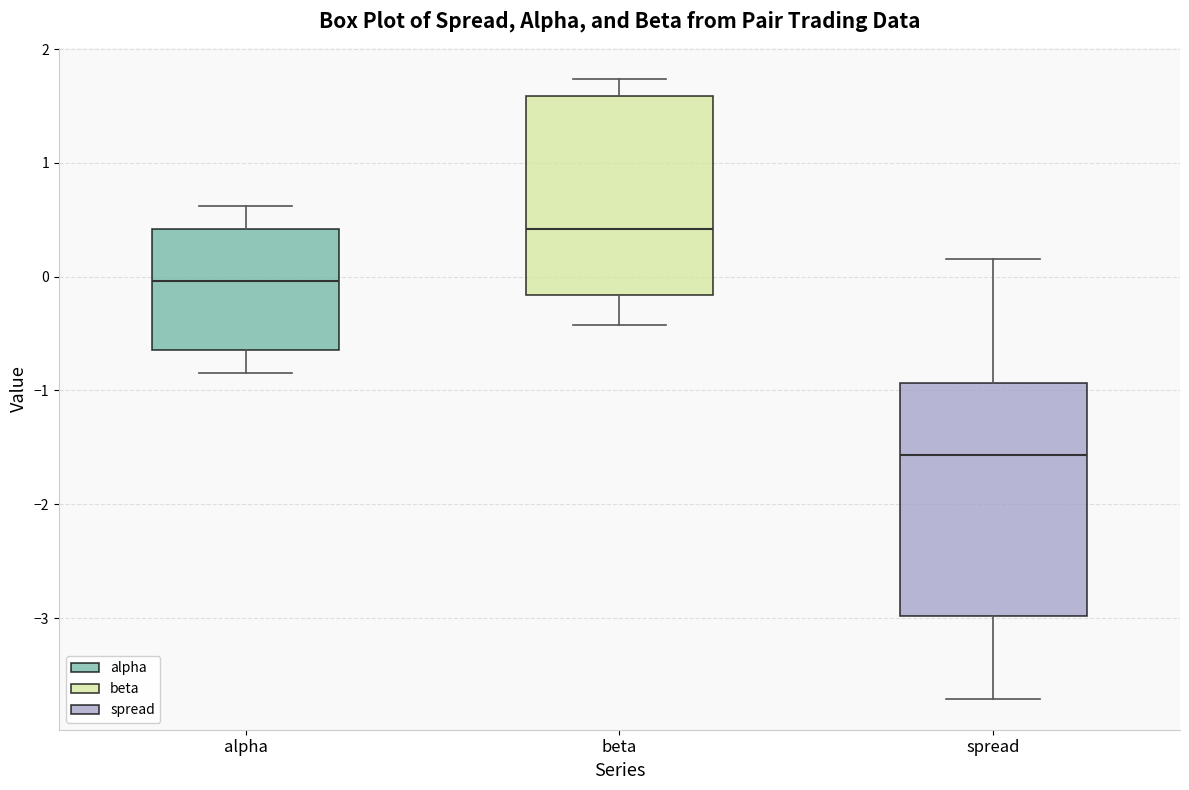

Reading left to right, transcribe this box plot: for each box, give where its median line is, the range the box spans, and where its two whiskers end, as read against the y-axis. The values are not printed on the chart, so give them approximately, as read against the axis.

alpha: median 0.0, box -0.6 to 0.4, whiskers -0.8 to 0.6
beta: median 0.4, box -0.2 to 1.6, whiskers -0.4 to 1.7
spread: median -1.6, box -3.0 to -0.9, whiskers -3.7 to 0.2